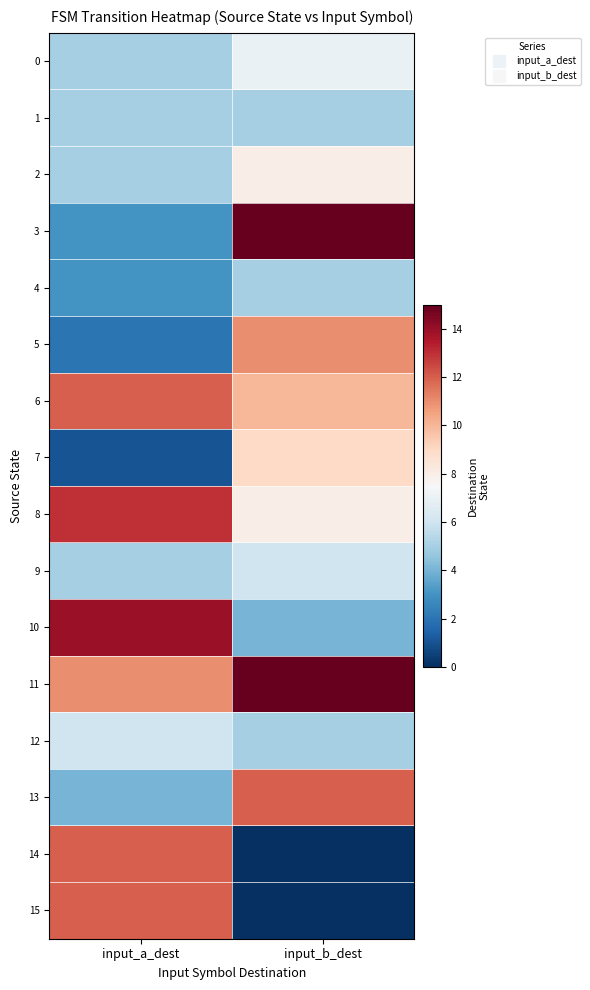

What is the difference between the highest and lowest values at input_a_dest?

13